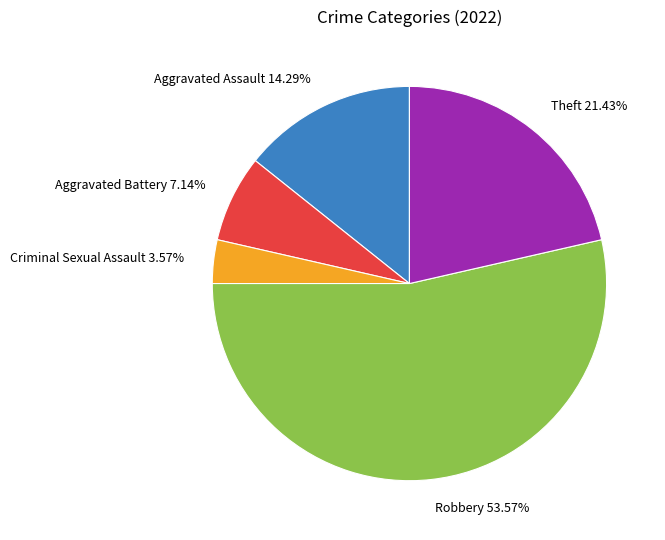

Which category has the biggest portion of the pie?

Robbery